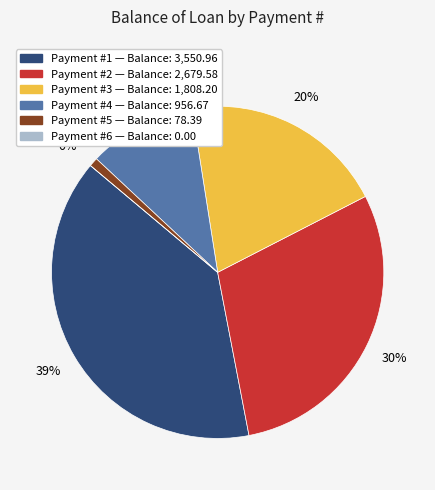

Does any single category account for the majority?

No